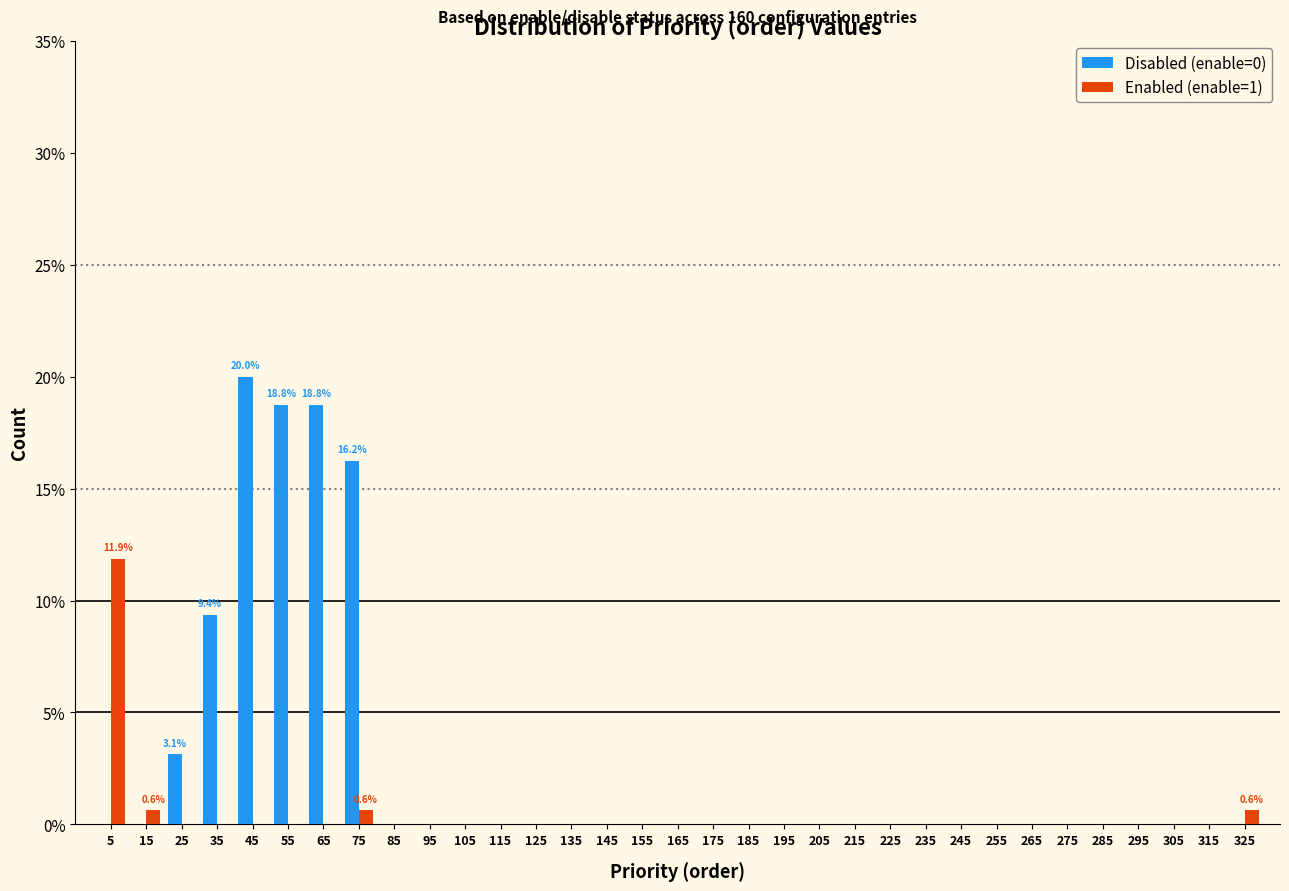

In the Disabled (enable=0) series, which range on the x-axis has the tallest bar?

40 to 50